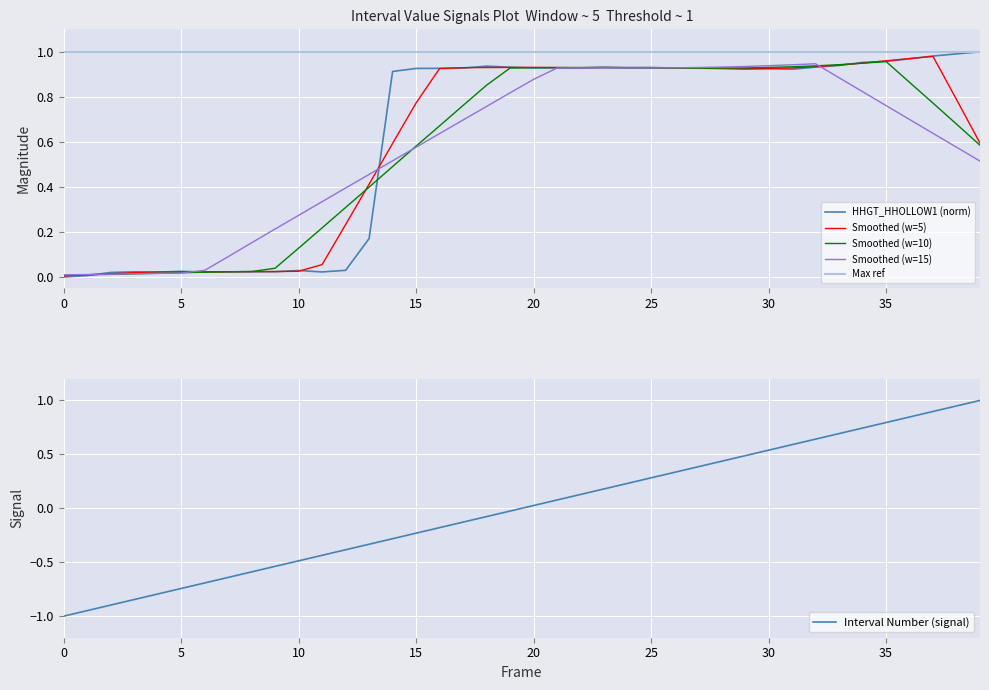

How many intersections are there between Smoothed (w=5) and Smoothed (w=10)?

7